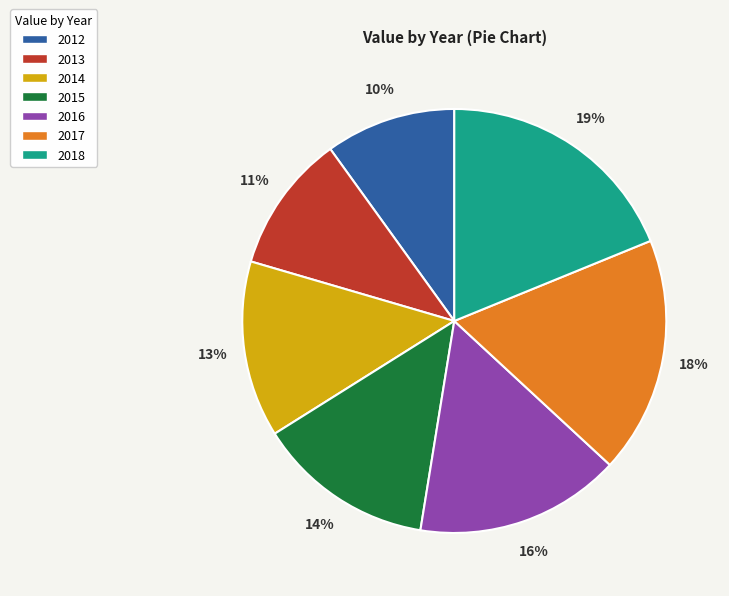

To the nearest percent, what is the average slice percentage?

14%